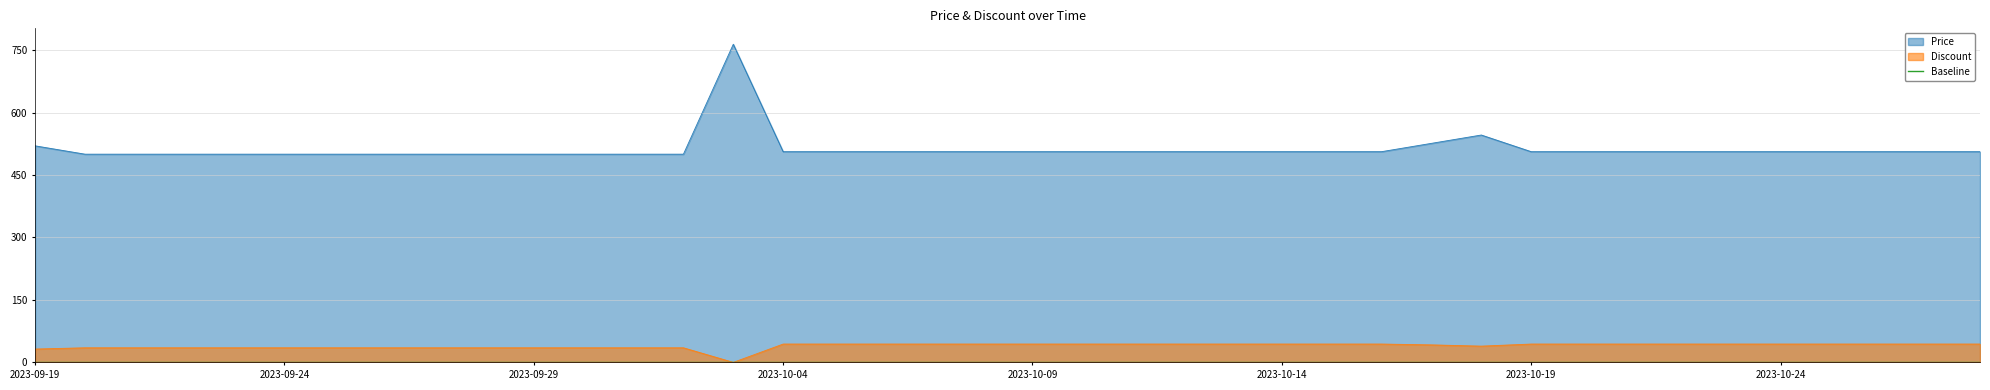

True or false: Discount and Price intersect in this chart.

False